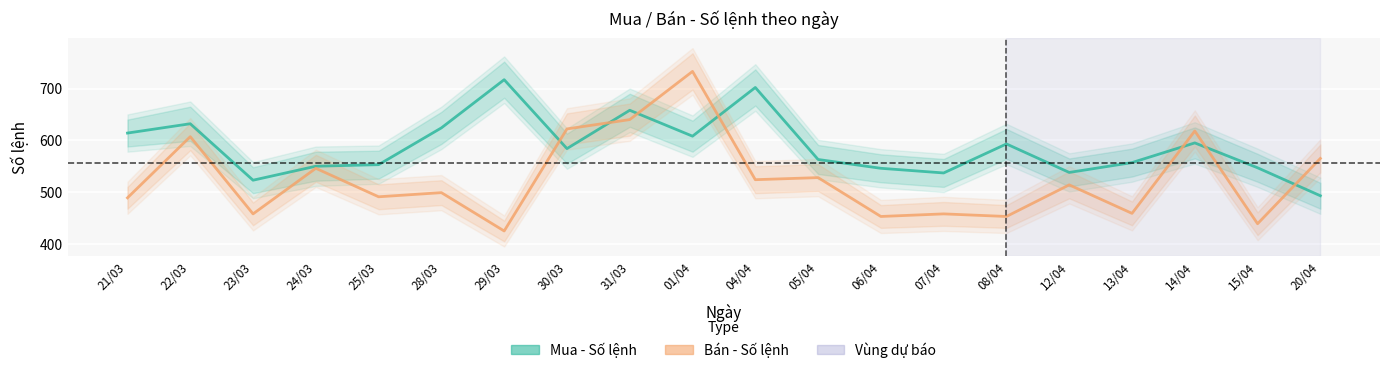

How many data points does each series have?

20